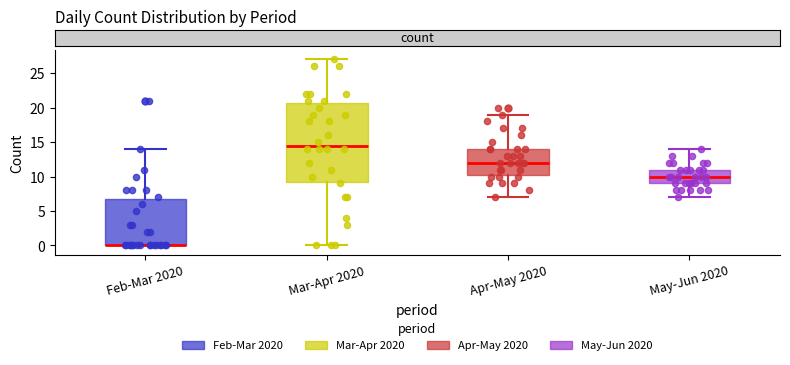

Where is the upper edge of the box for Mar-Apr 2020 on the y-axis? The values are not printed on the chart, so give them approximately, as read against the axis.

21.0